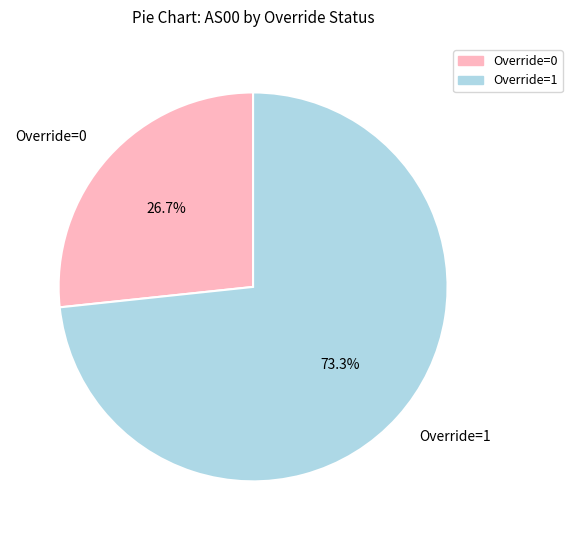

Rank the categories by value from highest to lowest.

Override=1, Override=0